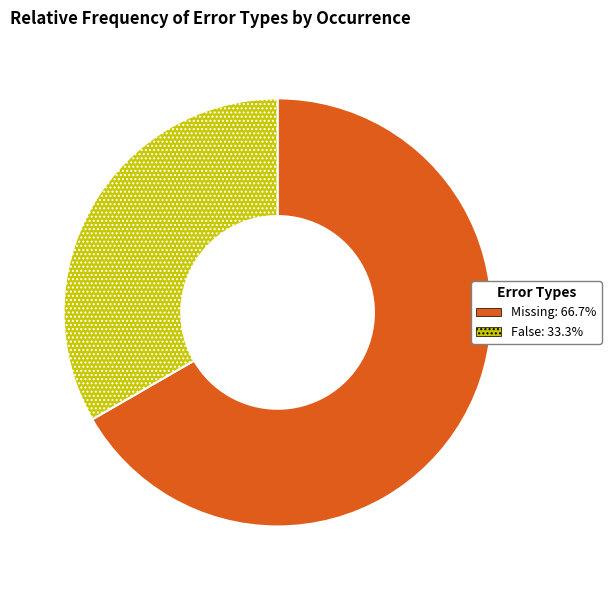

Rank the categories by value from highest to lowest.

Missing, False